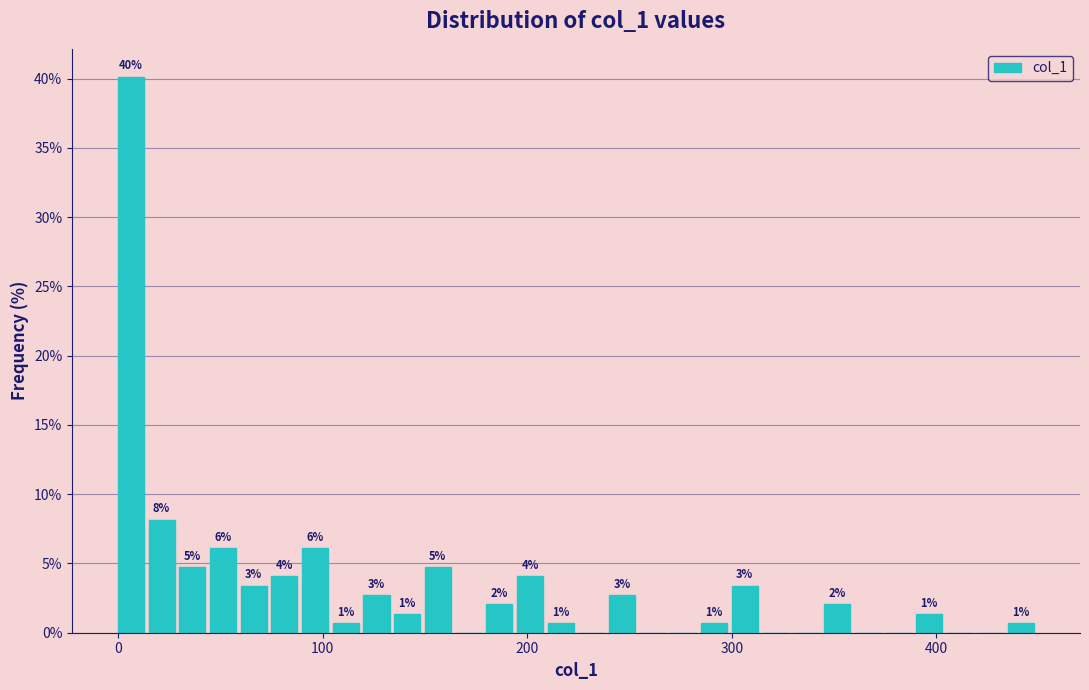

Around what value on the x-axis is the tallest bar? Give the approximate position of its centre, as read against the axis.

10